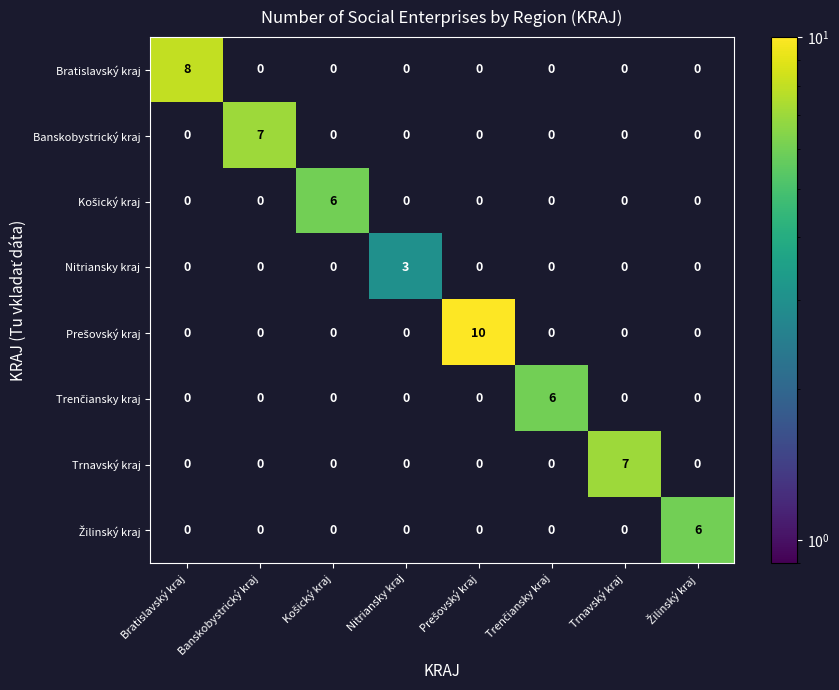

At how many categories does at least one series exceed 5?

7